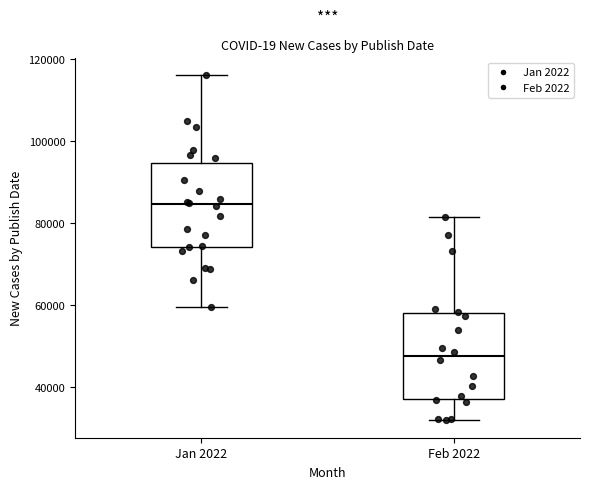

Which box has the highest median line?

Jan 2022